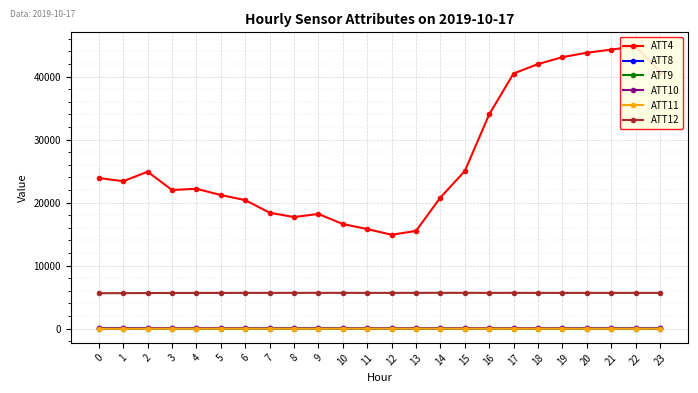

What is the approximate value of ATT12 at 11?

5663.2